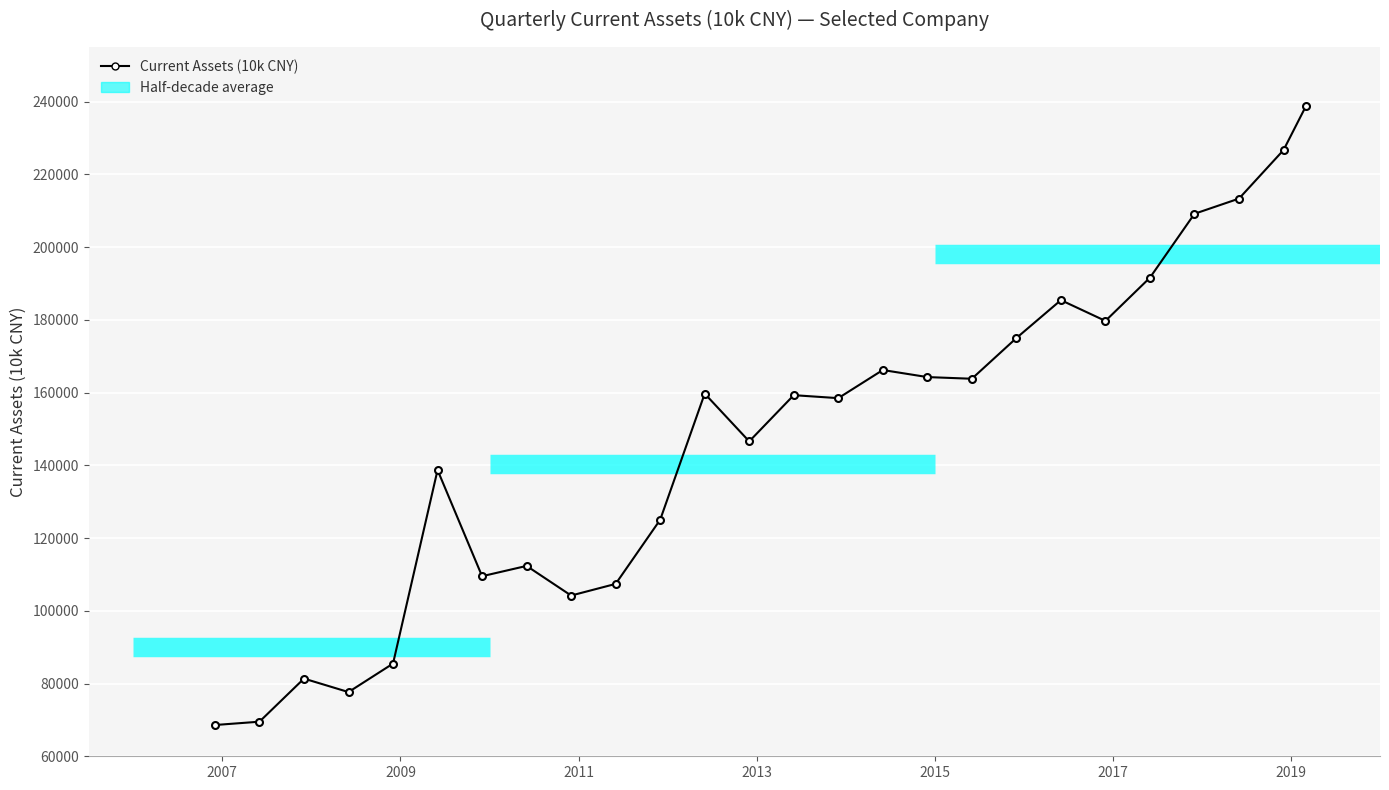

What is the value of the 10th point from the left?

107392